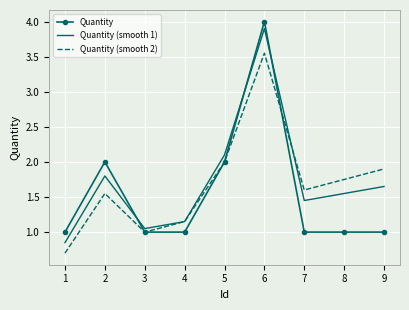

Rank the series by their maximum value, from highest to lowest.

Quantity, Quantity (smooth 1), Quantity (smooth 2)